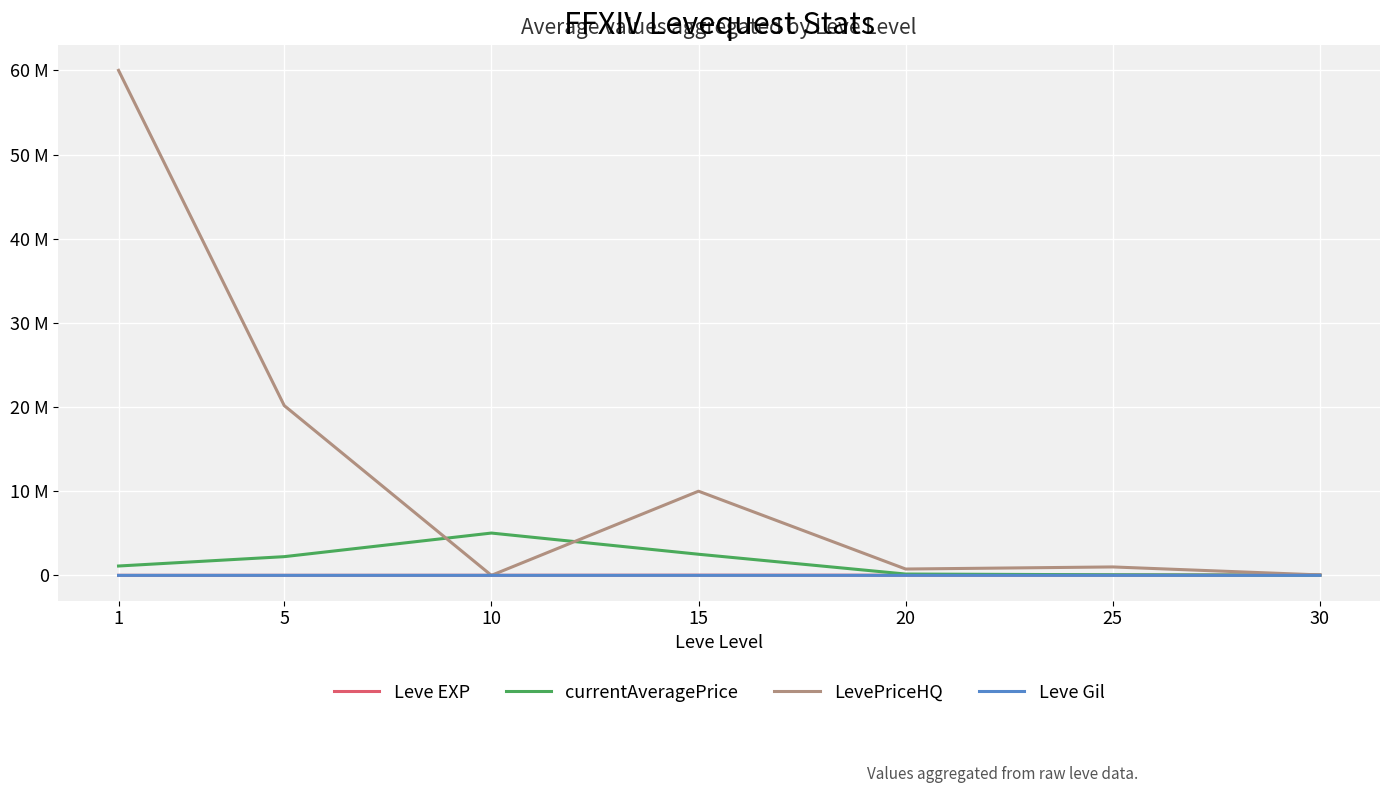

What are all the series names shown in the legend?

Leve EXP, currentAveragePrice, LevePriceHQ, Leve Gil